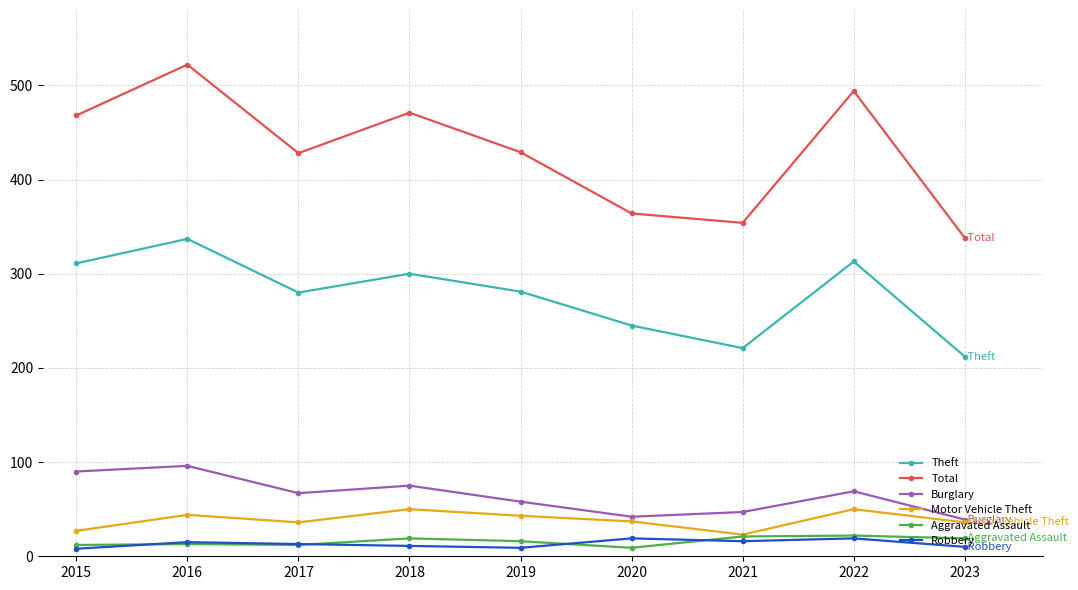

What is the spread (max minus min) of values at 2016?

509